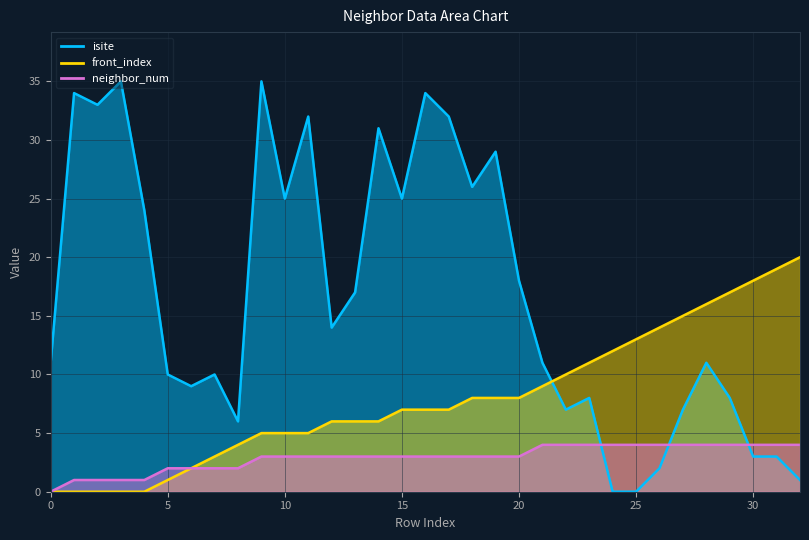

How many distinct data groups are displayed?

3